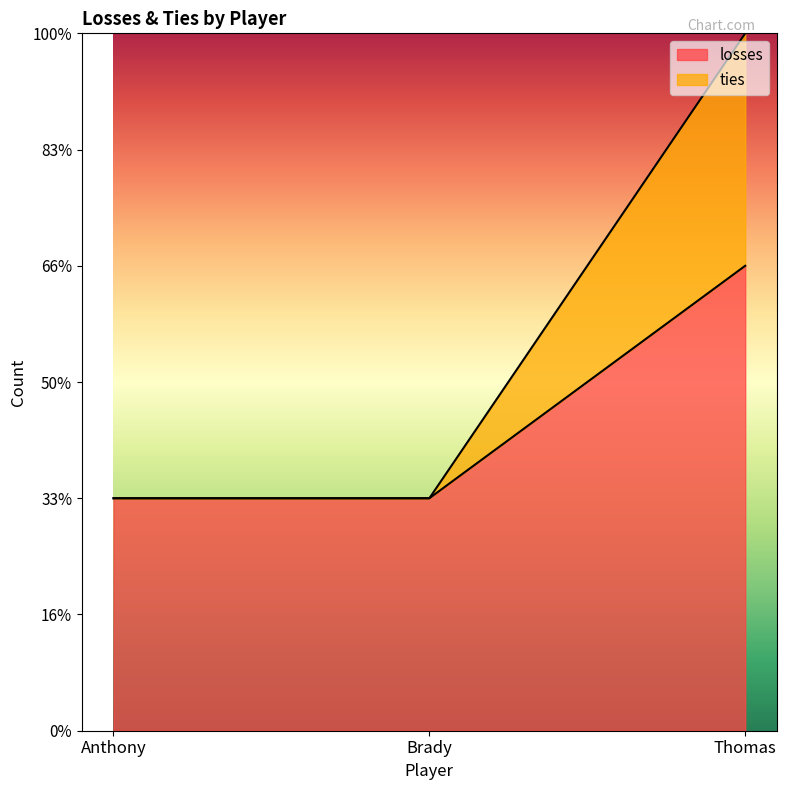

What is the label of the 1st point from the right?

Thomas